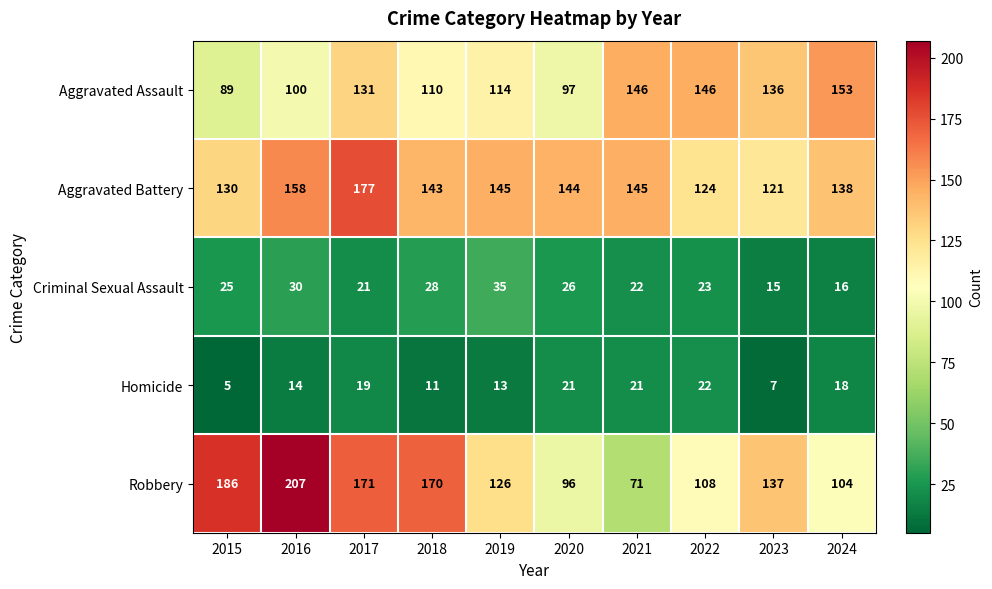

True or false: Robbery has a value of 108 at 2022.

True